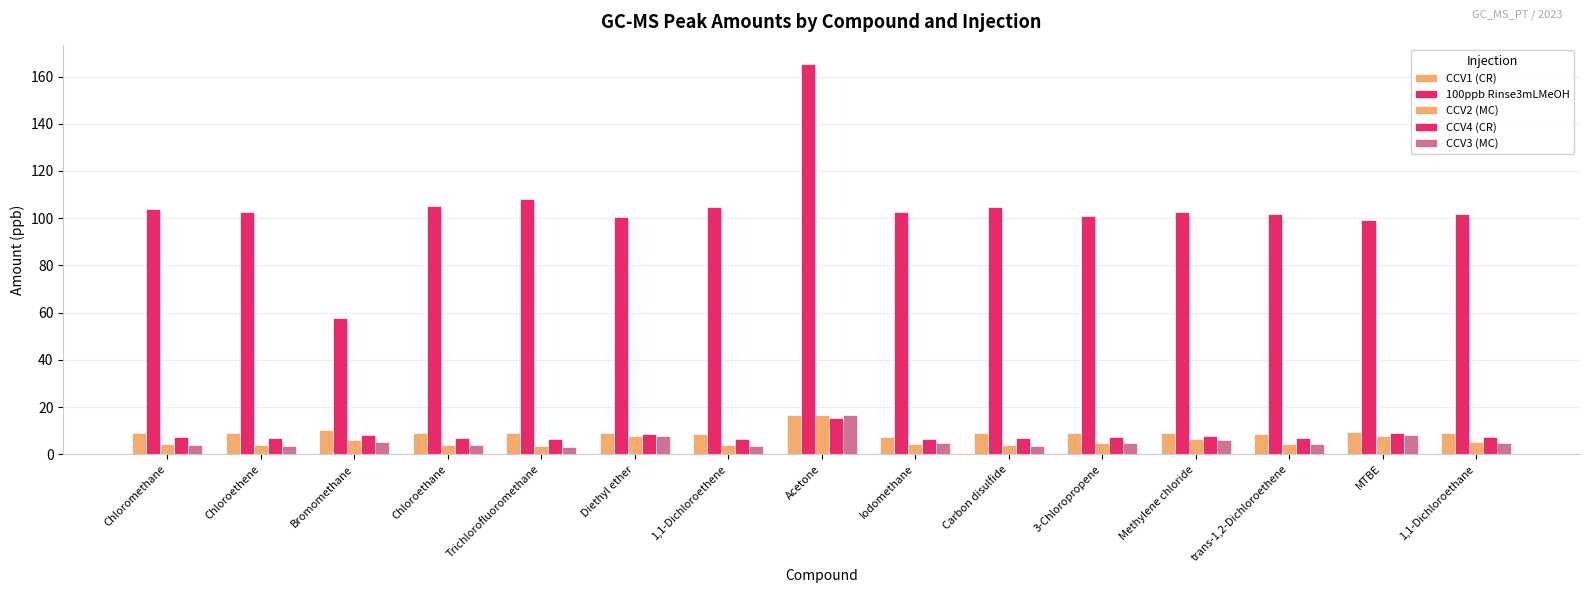

What is the maximum value shown in the chart?

165.2